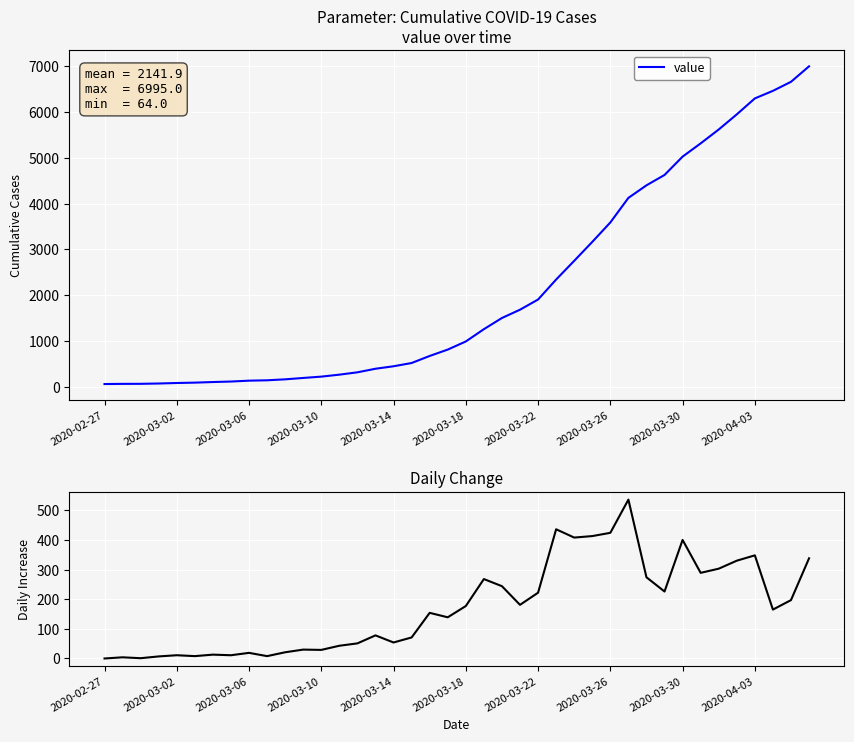

True or false: value and daily change cross at least once.

False